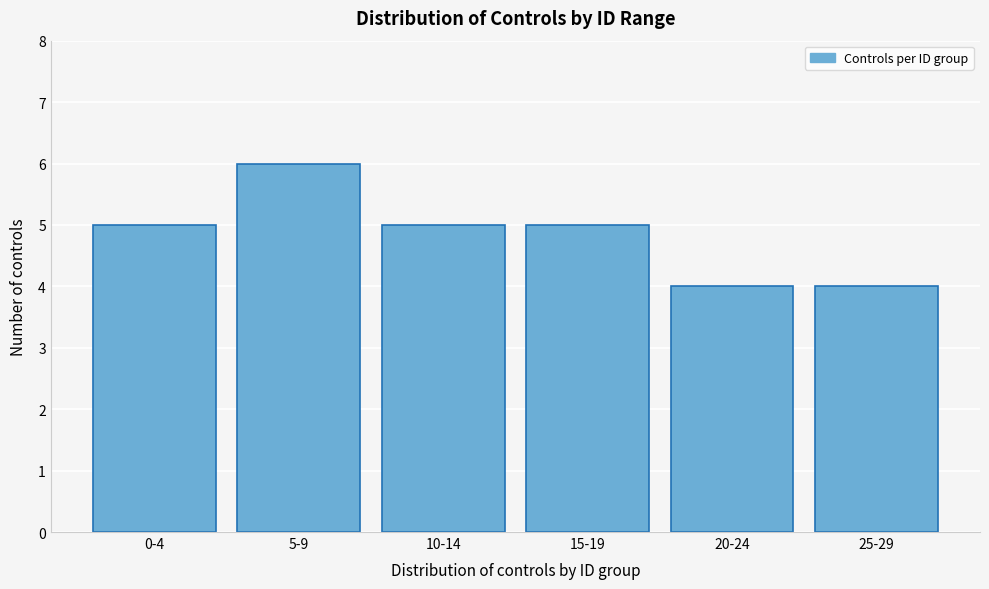

Reading left to right, list all the values displayed in this chart.

5	6	5	5	4	4